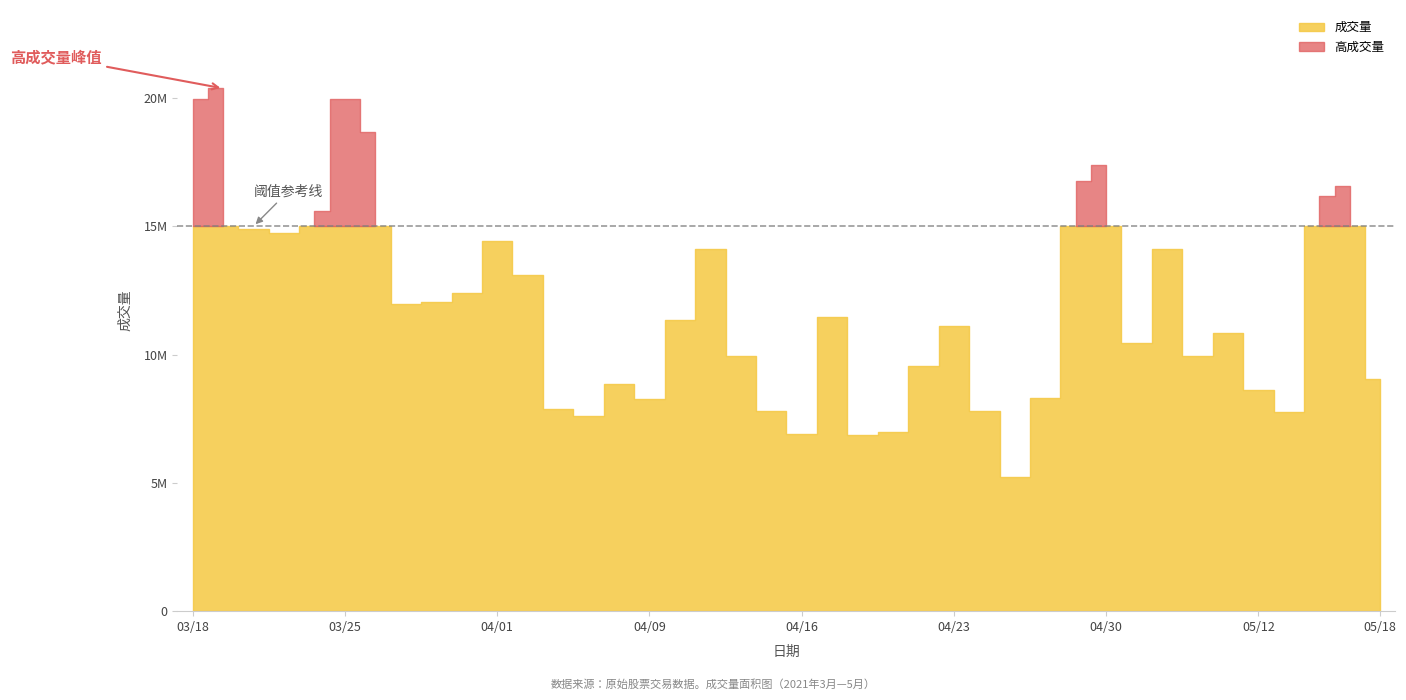

Read the value at 20210318, to the nearest 50.

19949900